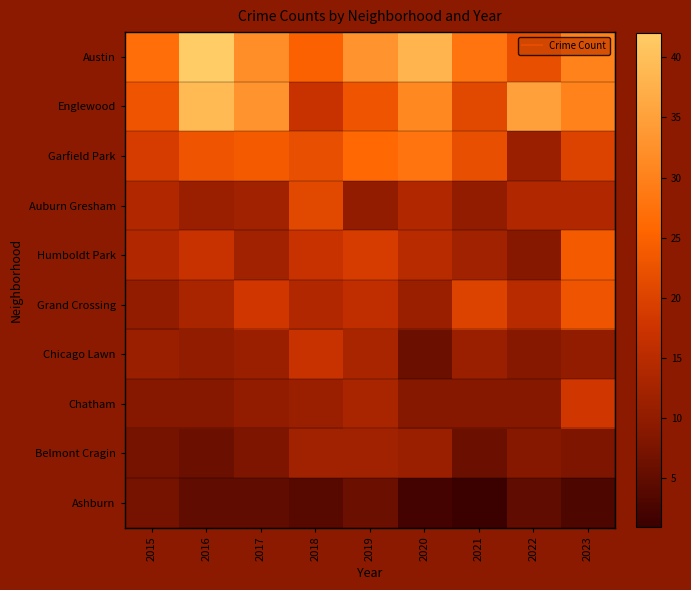

Between 2015 and 2023, which series saw the biggest shift?

Grand Crossing